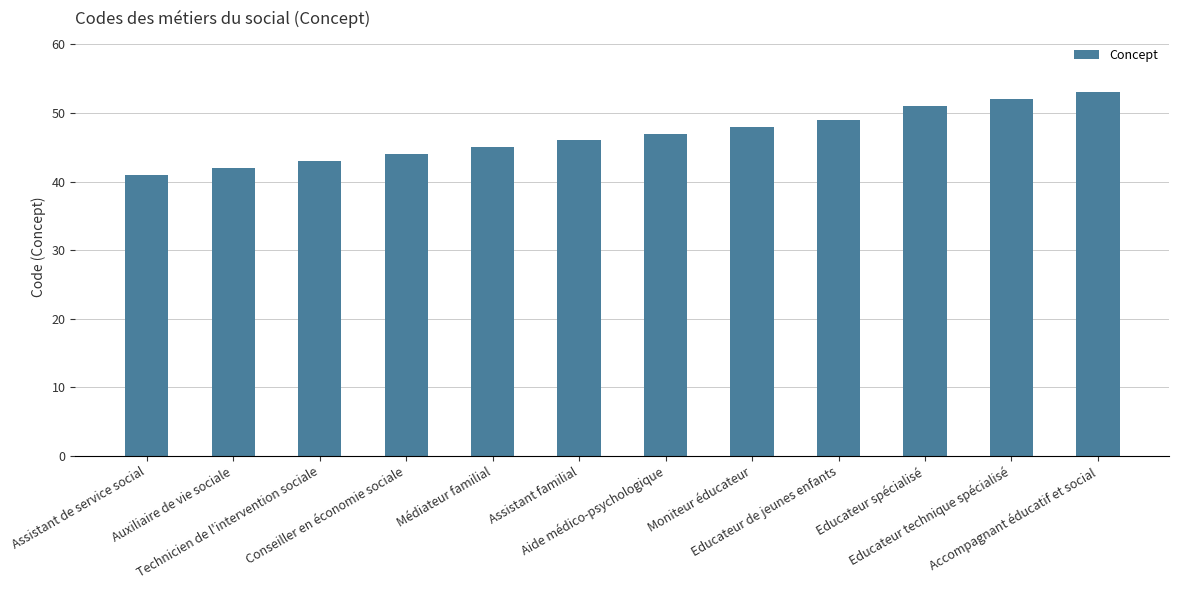

Reading left to right, transcribe all the data shown in this chart.

Assistant de service social=41	Auxiliaire de vie sociale=42	Technicien de l'intervention sociale=43	Conseiller en économie sociale=44	Médiateur familial=45	Assistant familial=46	Aide médico-psychologique=47	Moniteur éducateur=48	Educateur de jeunes enfants=49	Educateur spécialisé=51	Educateur technique spécialisé=52	Accompagnant éducatif et social=53